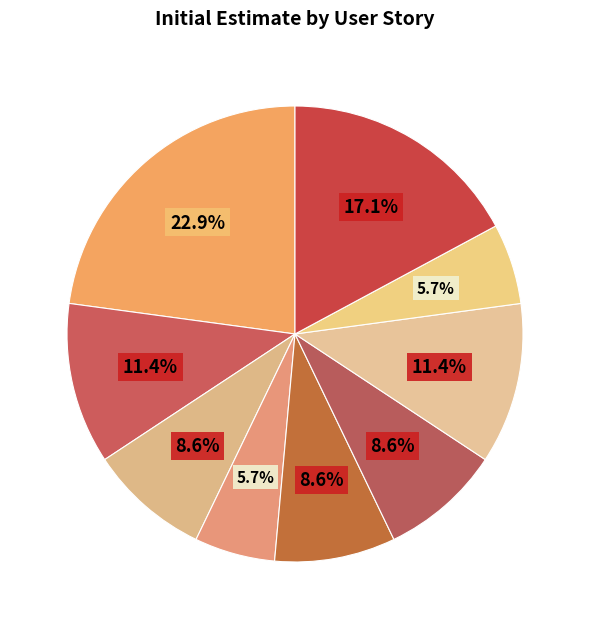

How many slices are in this pie chart?

9